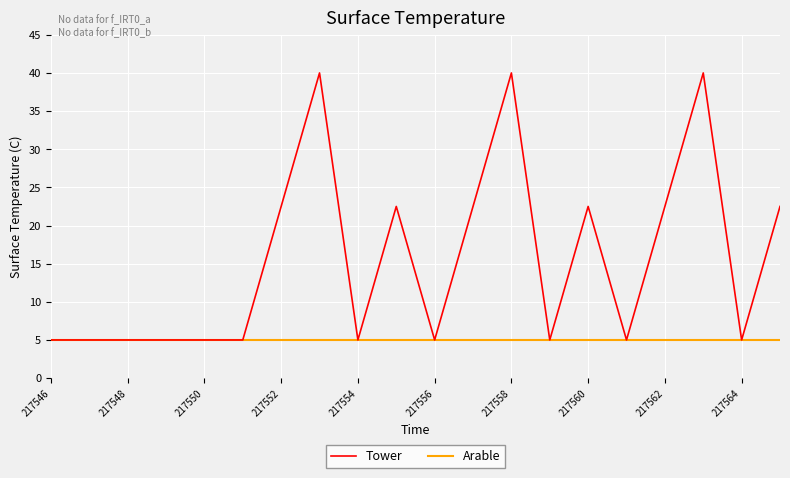

Rank the series by their average value, from highest to lowest.

Tower, Arable